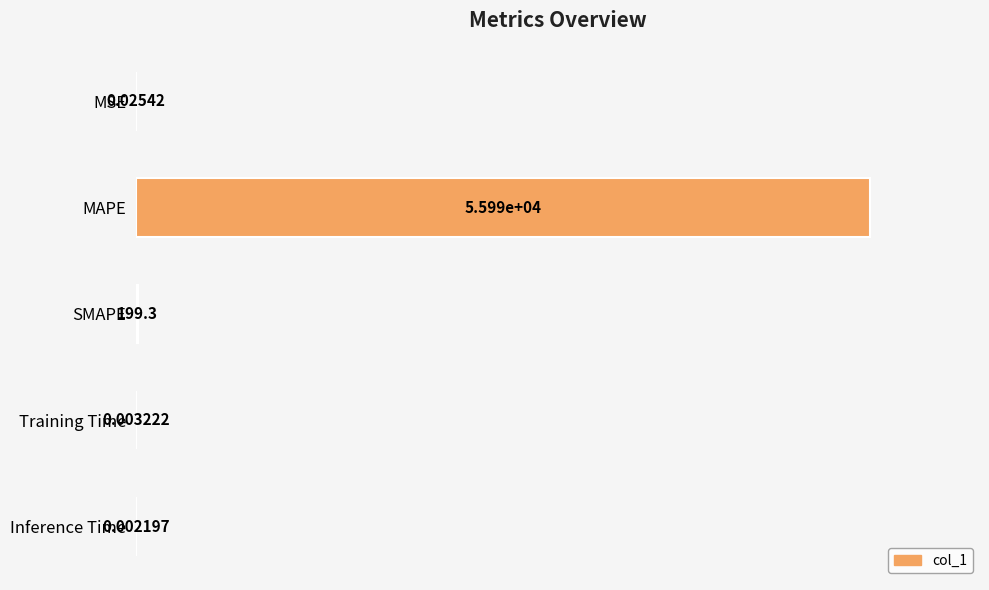

Which has a higher value, MSE or SMAPE?

SMAPE